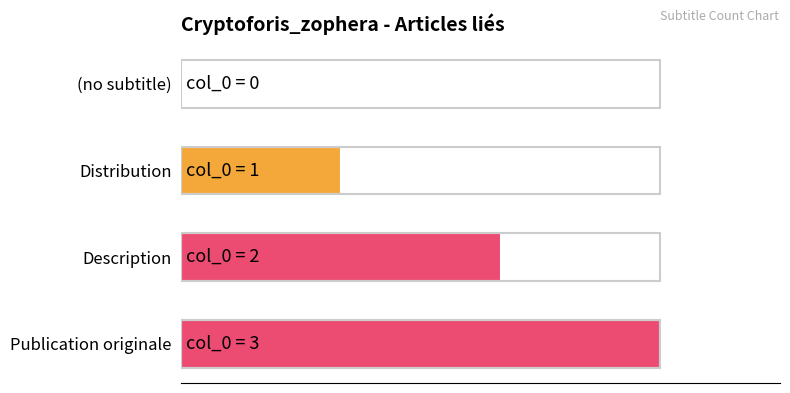

Count the number of data series in this chart.

1